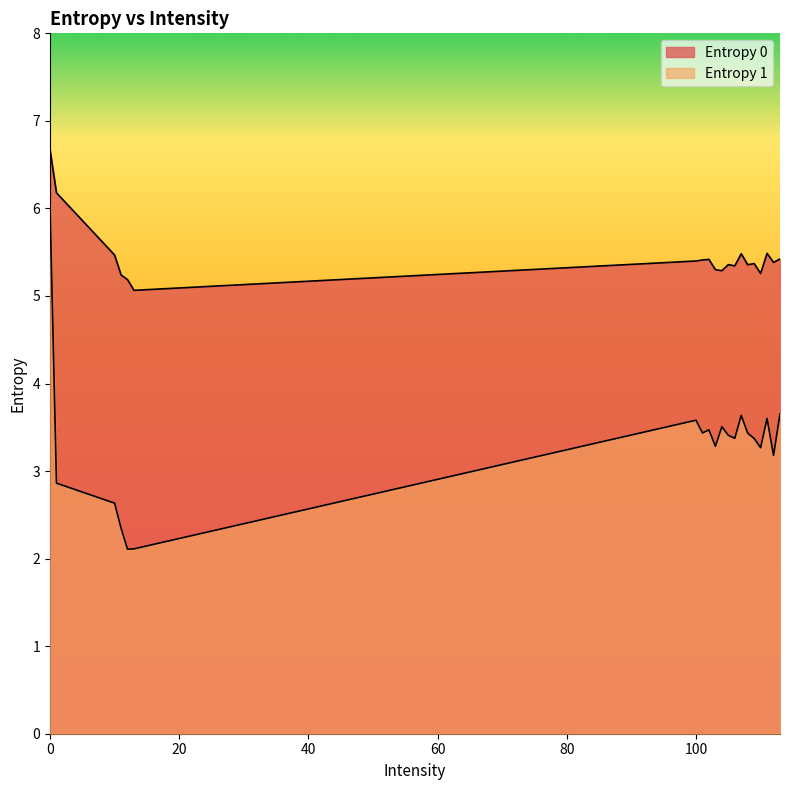

Between 113 and 102, which is larger?

113